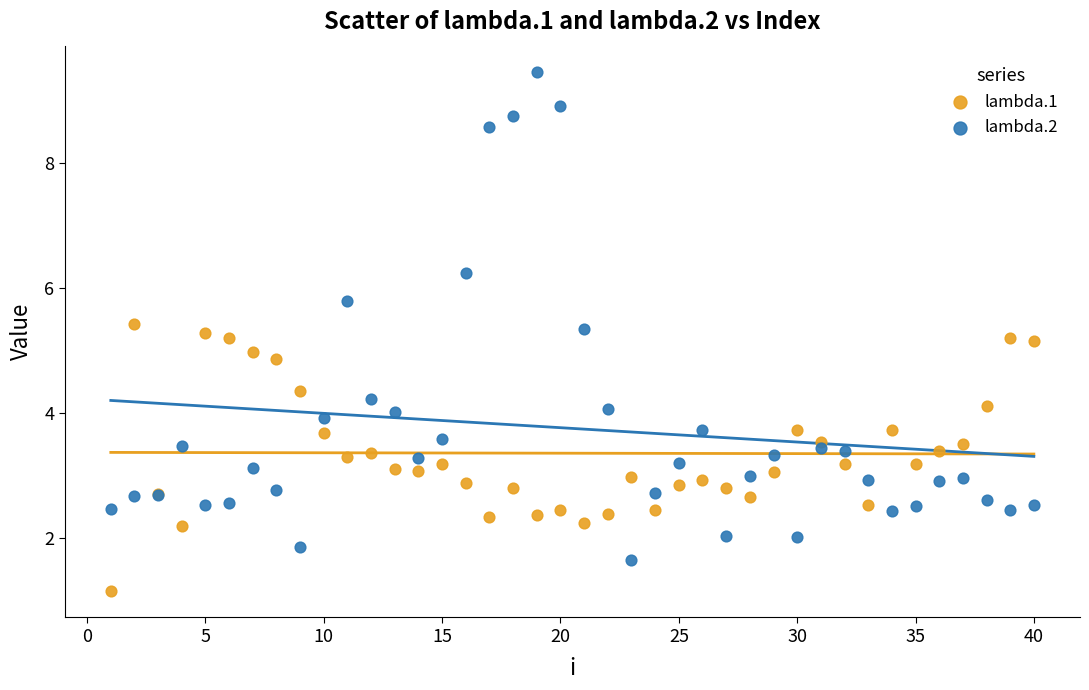

Which series contains the highest Y value?

lambda.2